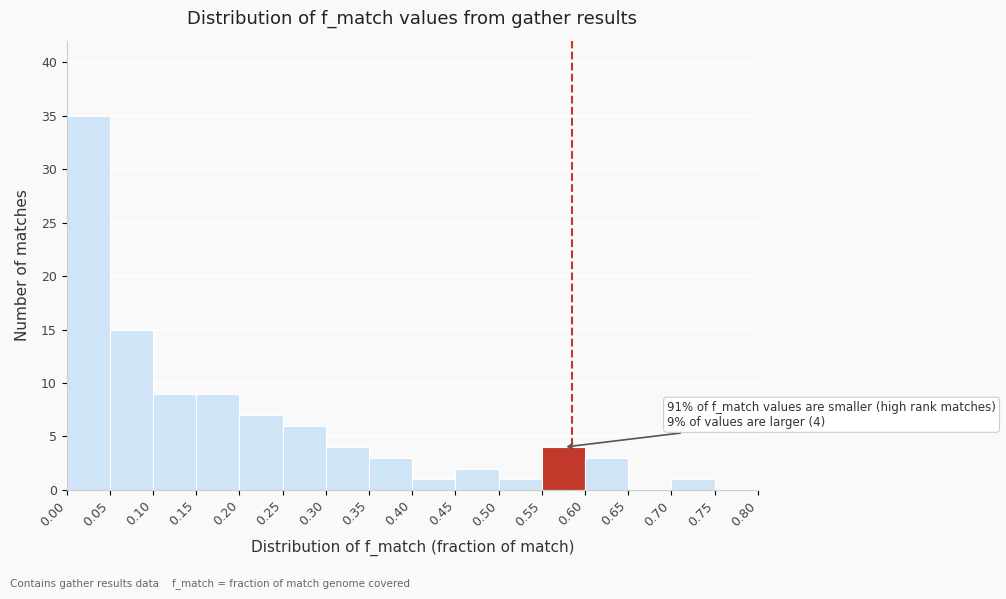

Over which range of the x-axis is the bar tallest?

0.00 to 0.05